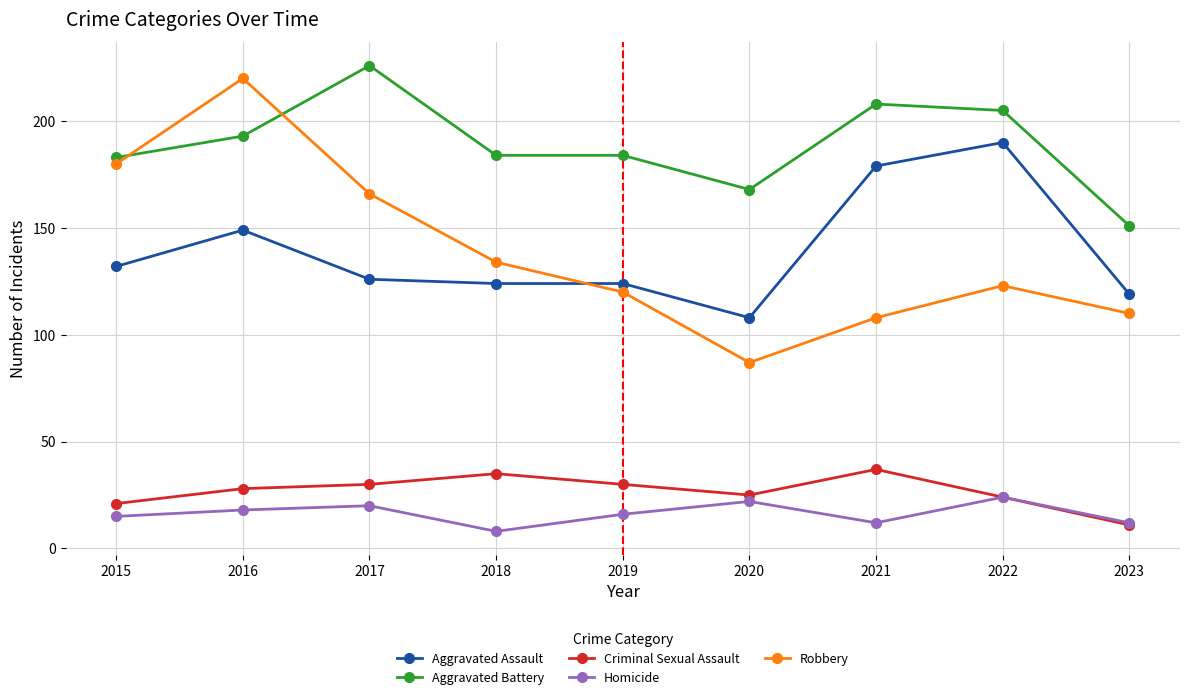

What is the average value of the Robbery series?

139